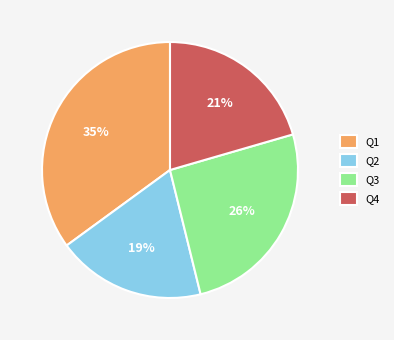

Is Q2 the majority of the pie?

No